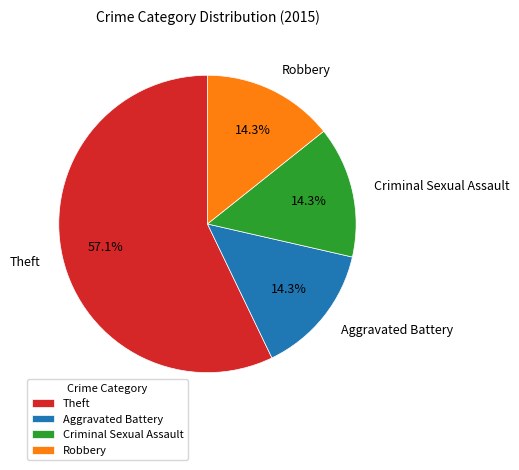

How many slices are in this pie chart?

4